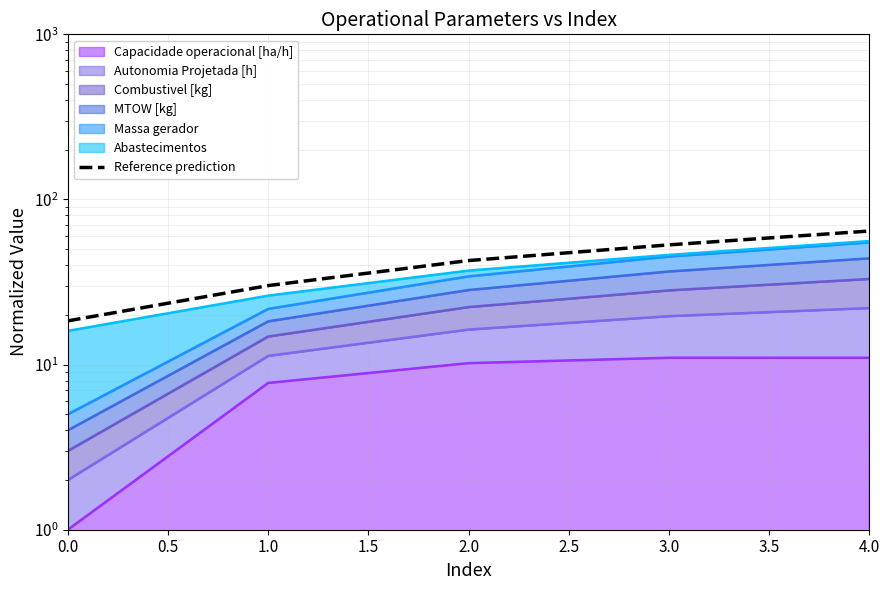

Does the chart have visible grid lines?

Yes